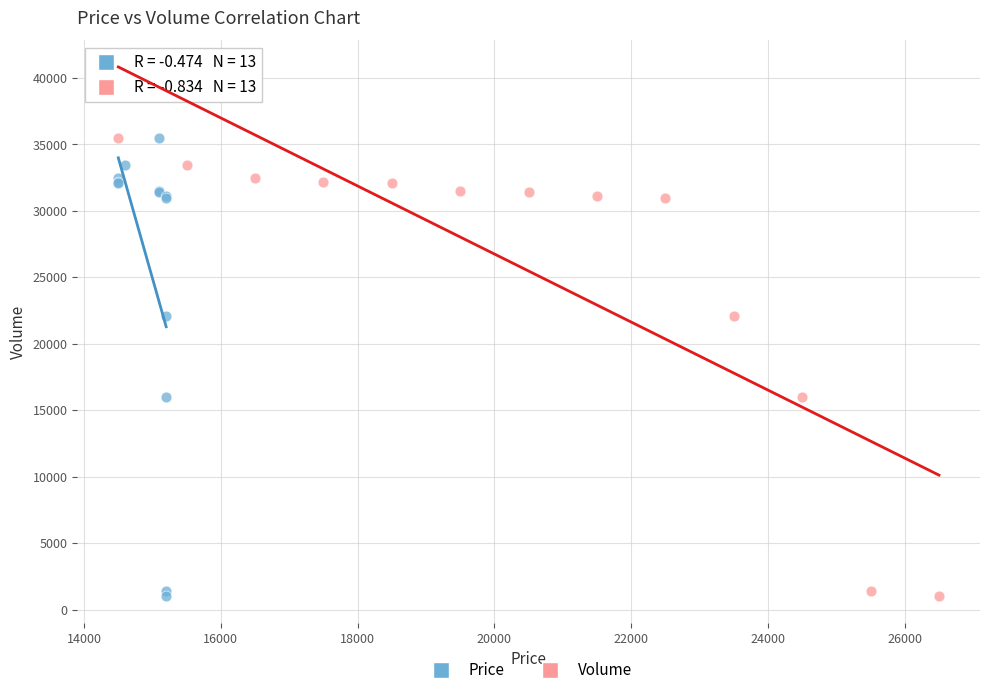

What are all the series names shown in the legend?

Price, Volume